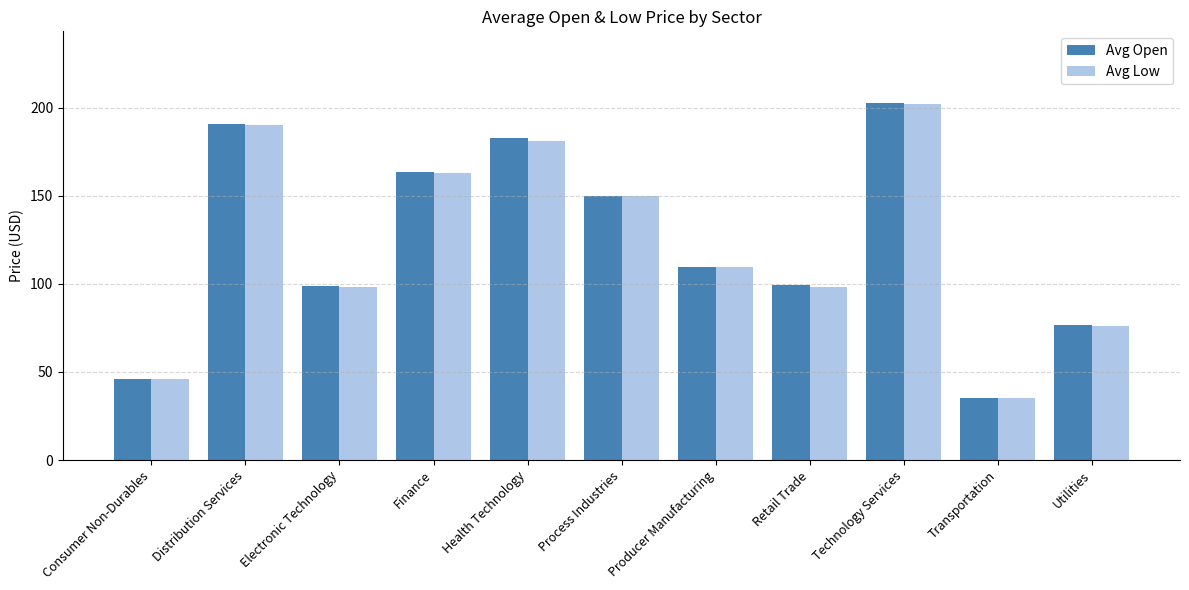

Count the number of categories in the chart.

11